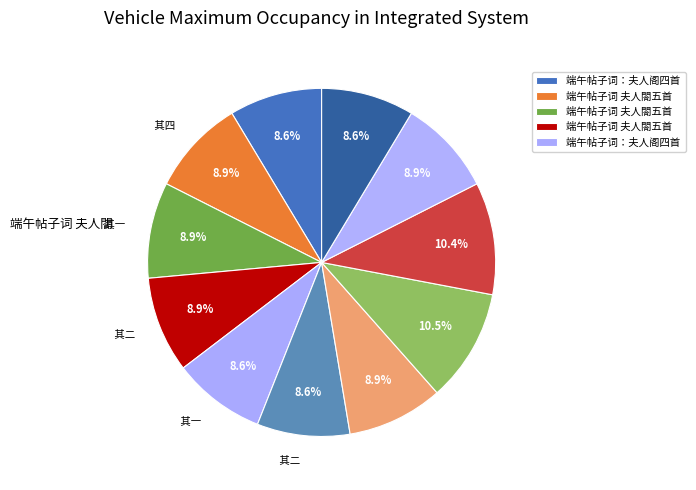

Which slice is the largest?

端午帖子词 夫人閤五首